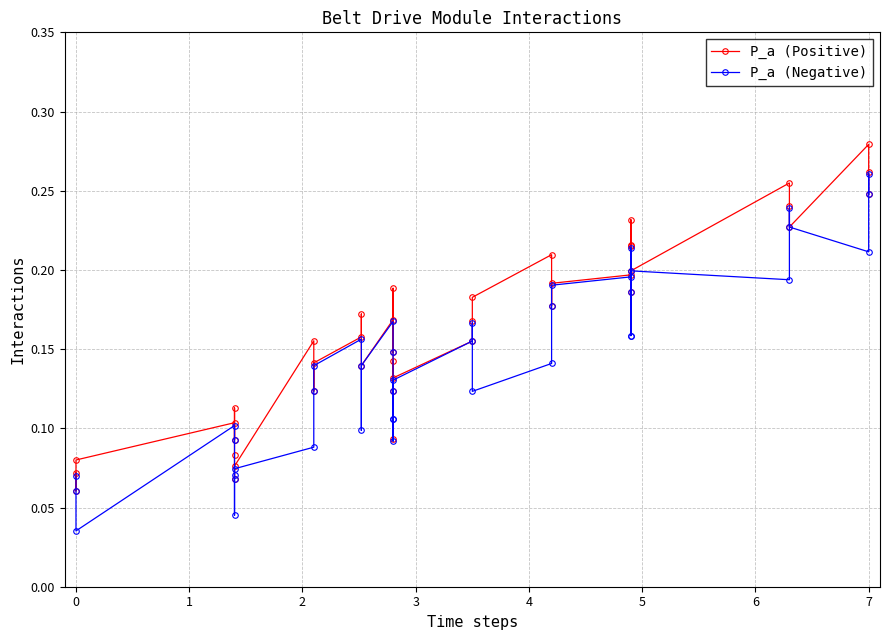

What is the maximum value shown in the chart?

0.3